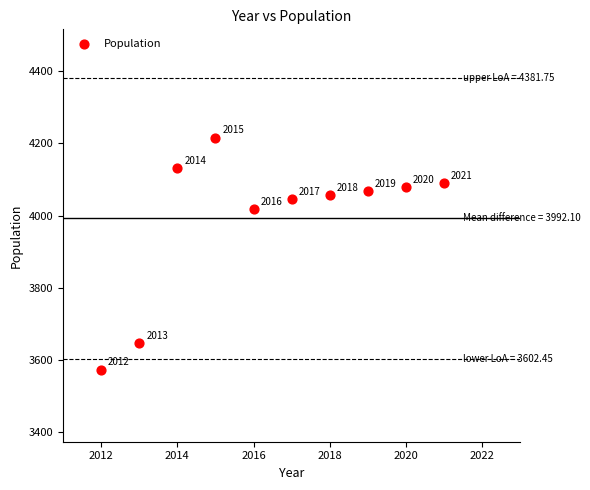

What Y value in the scatter plot is closest to 3894?

4017